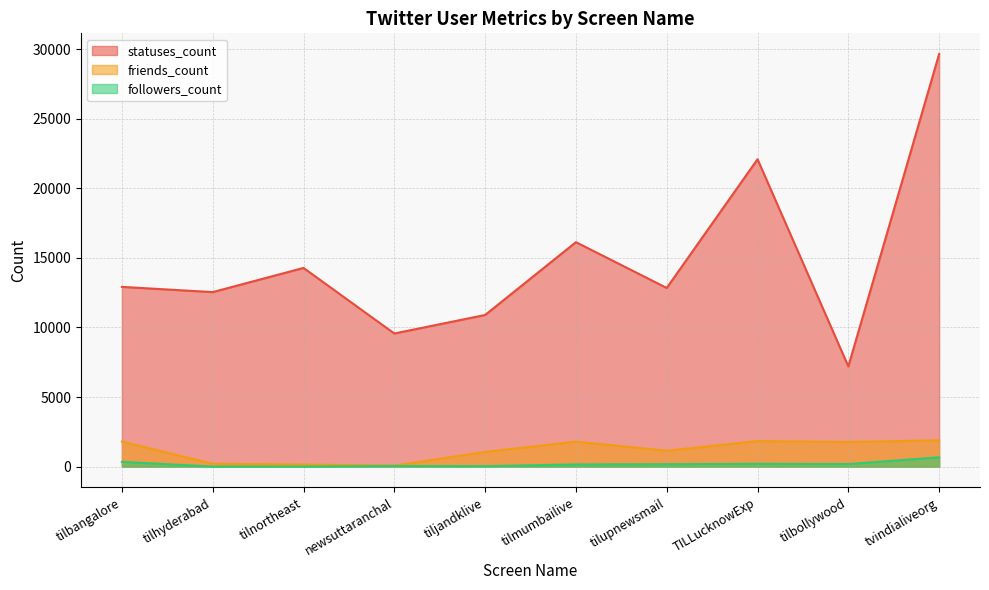

True or false: followers_count and statuses_count intersect in this chart.

False